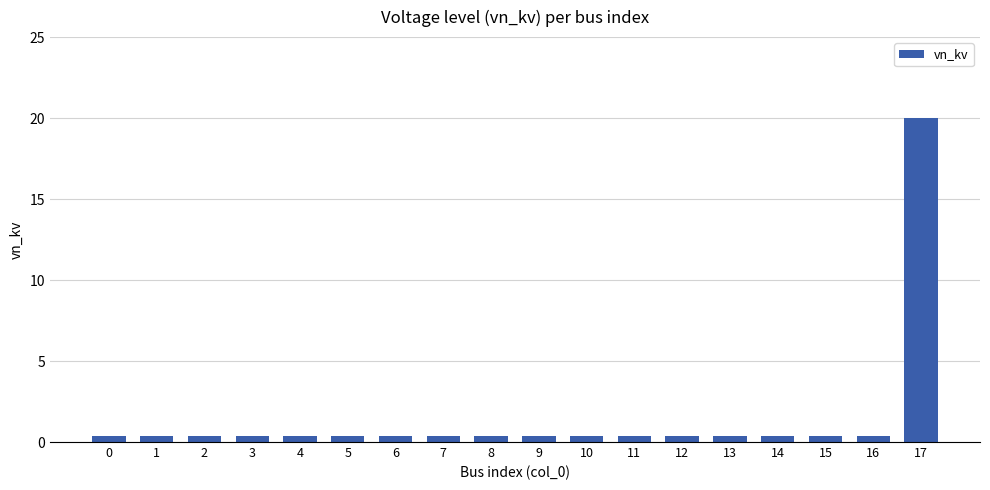

Reading left to right, what are all the values shown in this chart?

0.4	0.4	0.4	0.4	0.4	0.4	0.4	0.4	0.4	0.4	0.4	0.4	0.4	0.4	0.4	0.4	0.4	20.0